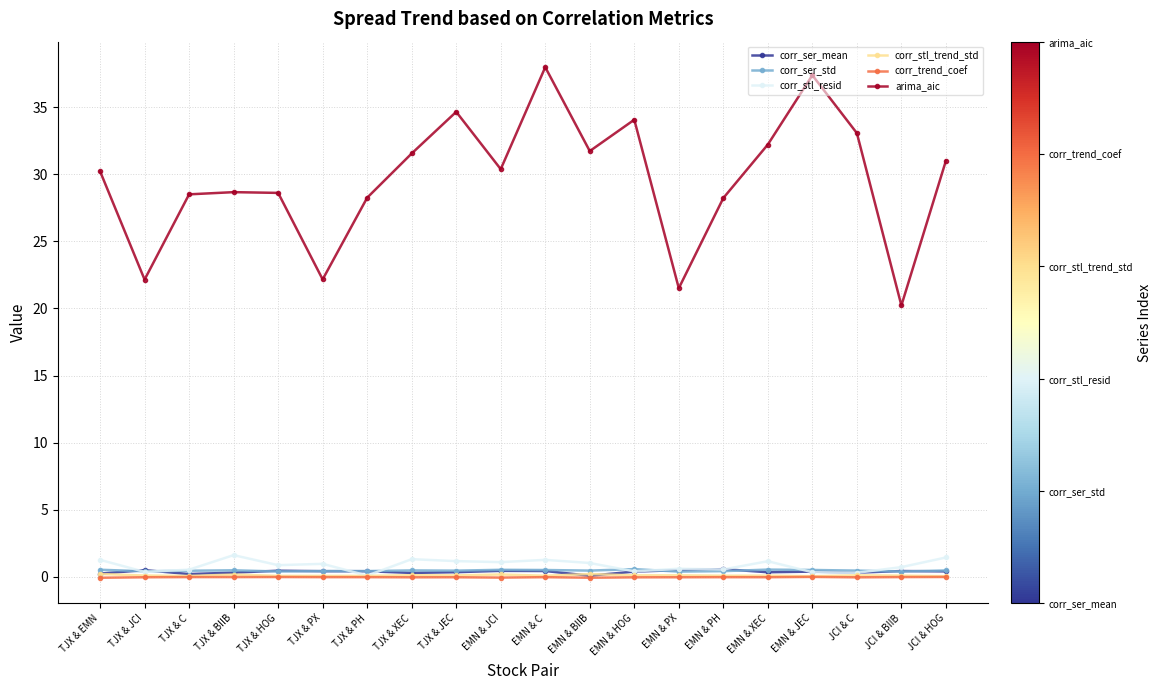

Which series changed the most between TJX & EMN and EMN & PX?

arima_aic